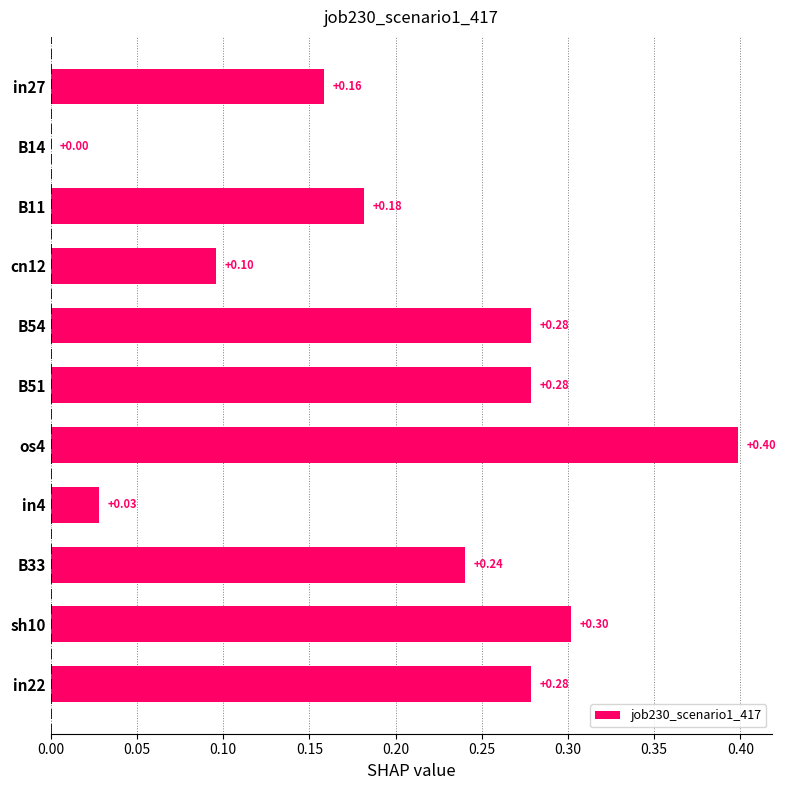

What is the maximum value shown in the chart?

0.4